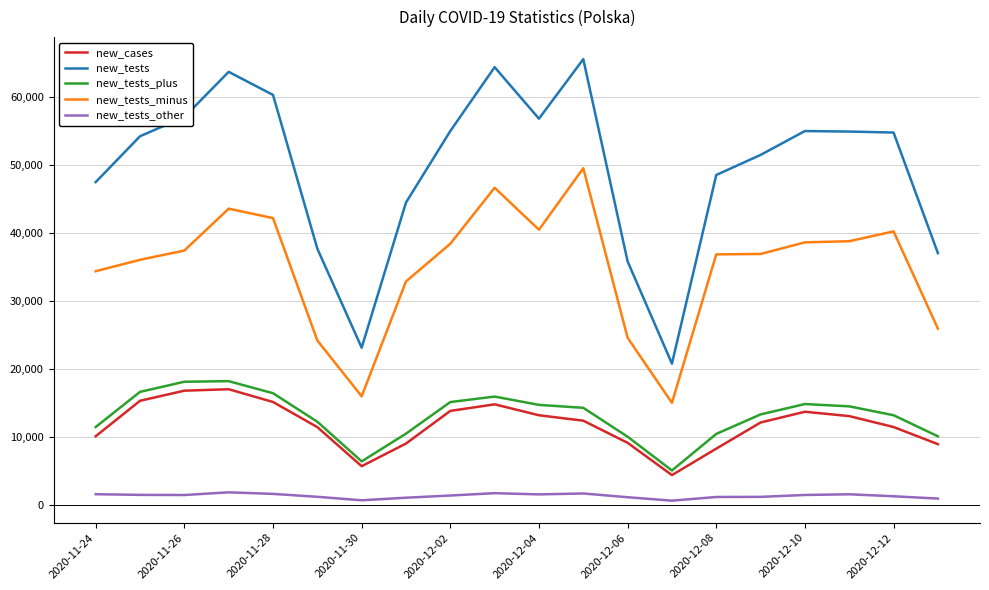

Which series has the largest total across all categories?

new_tests